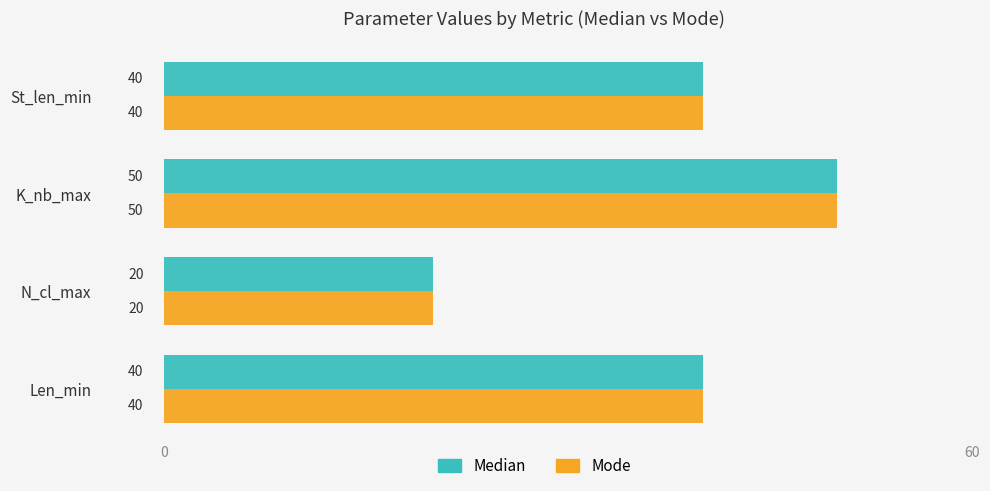

How many Mode values are between 40 and 50?

3